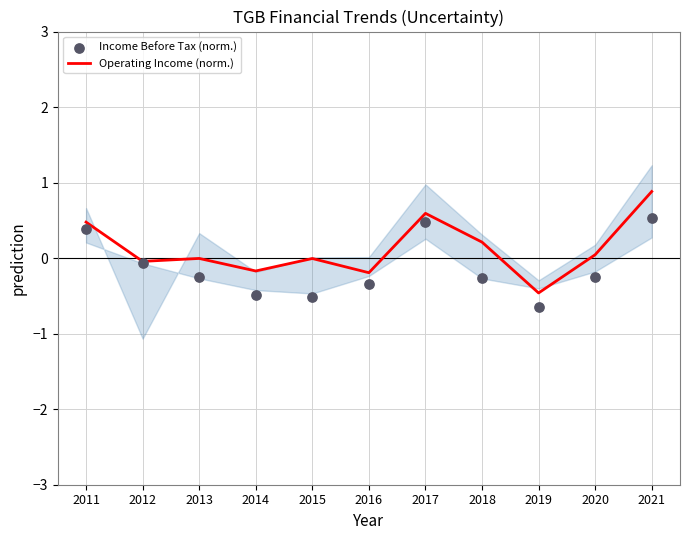

Which series contains the highest Y value?

Operating Income (norm.)